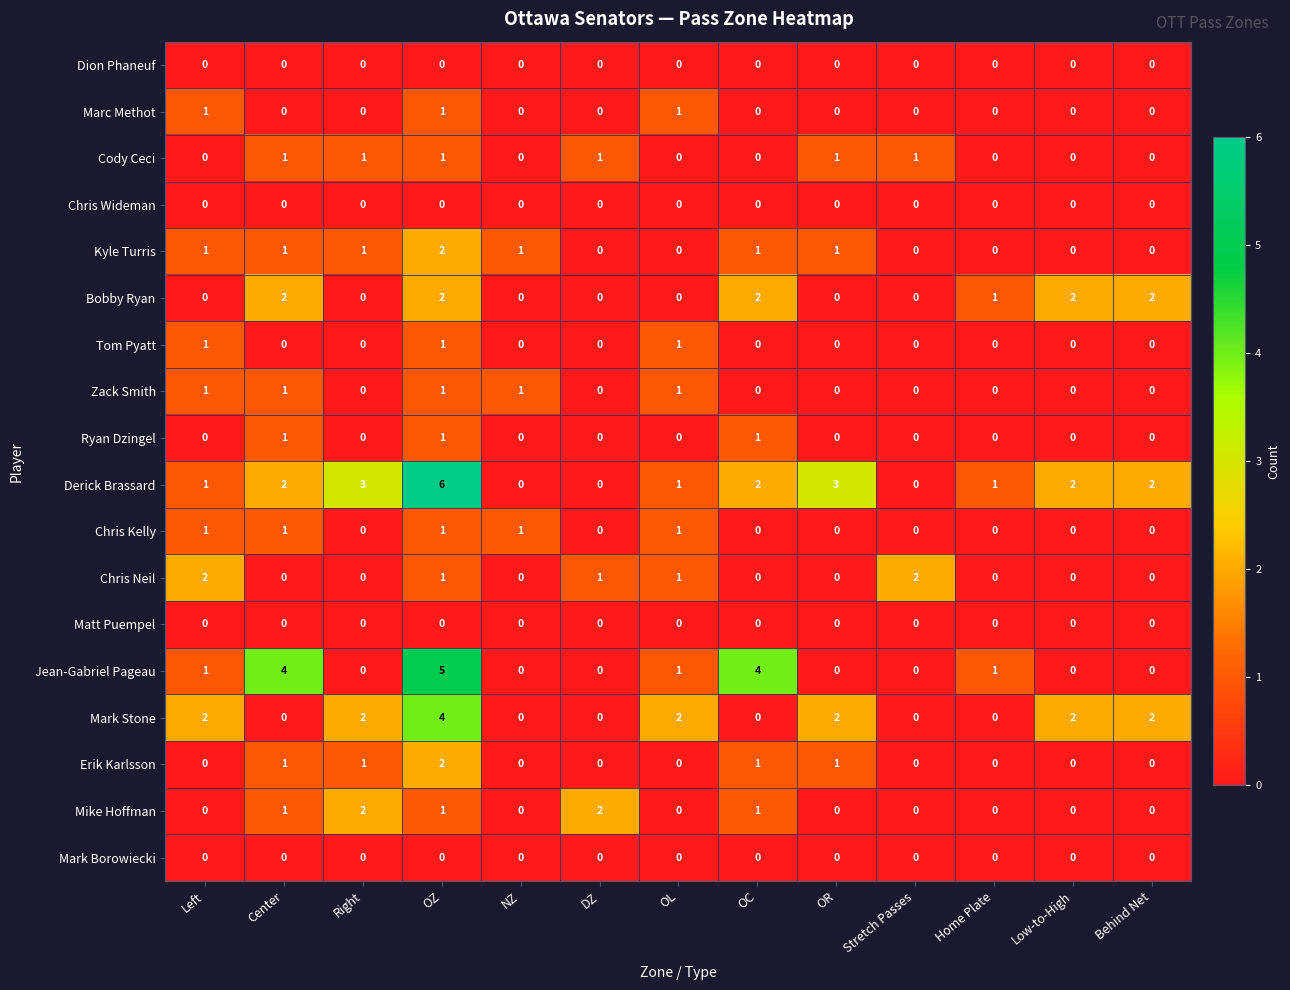

The Erik Karlsson series shows -1 at Home Plate. True or false?

False